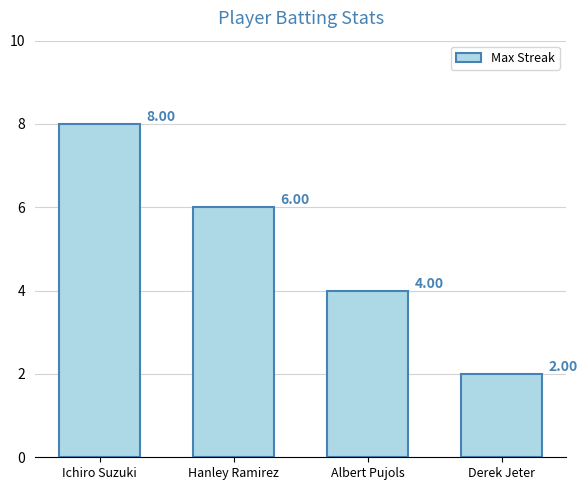

What is the sum of all values?

20